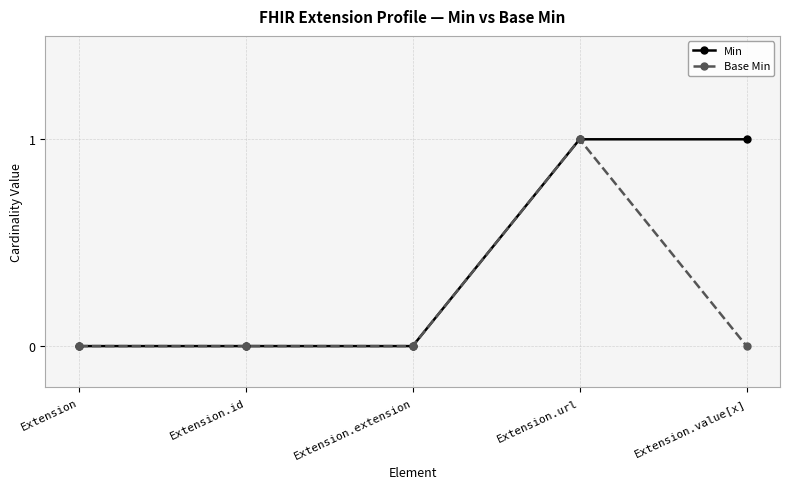

What is the label of the 5th point from the left?

Extension.value[x]